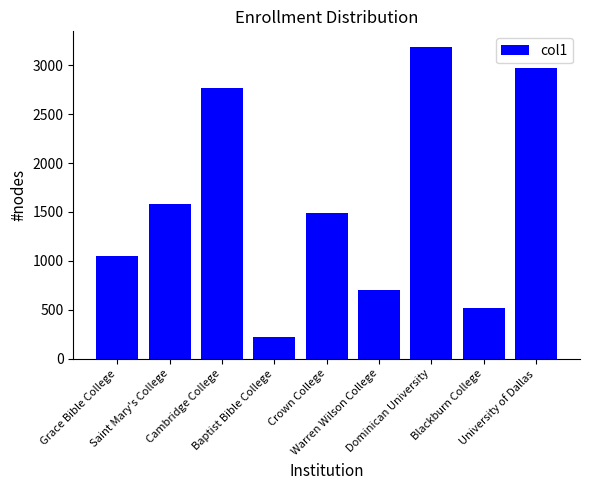

Reading left to right, transcribe all the data shown in this chart.

Grace Bible College=1052	Saint Mary's College=1581	Cambridge College=2764	Baptist Bible College=222	Crown College=1485	Warren Wilson College=703	Dominican University=3189	Blackburn College=516	University of Dallas=2977